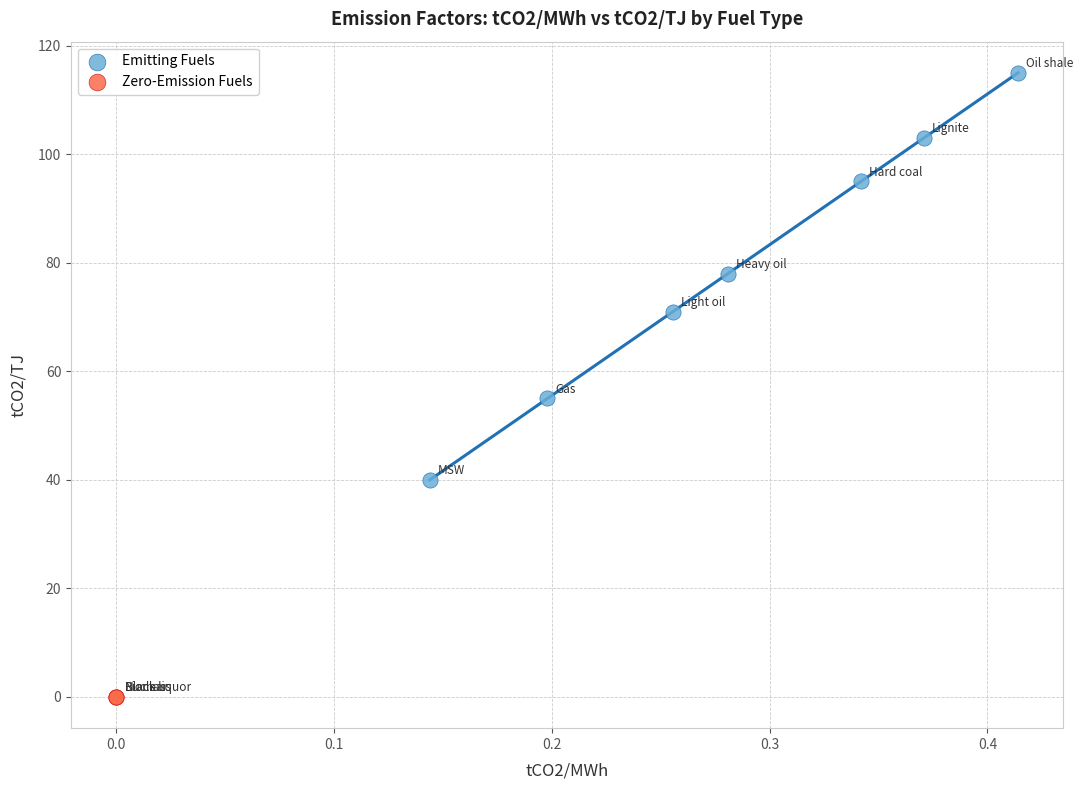

Which series contains the highest Y value?

Emitting Fuels